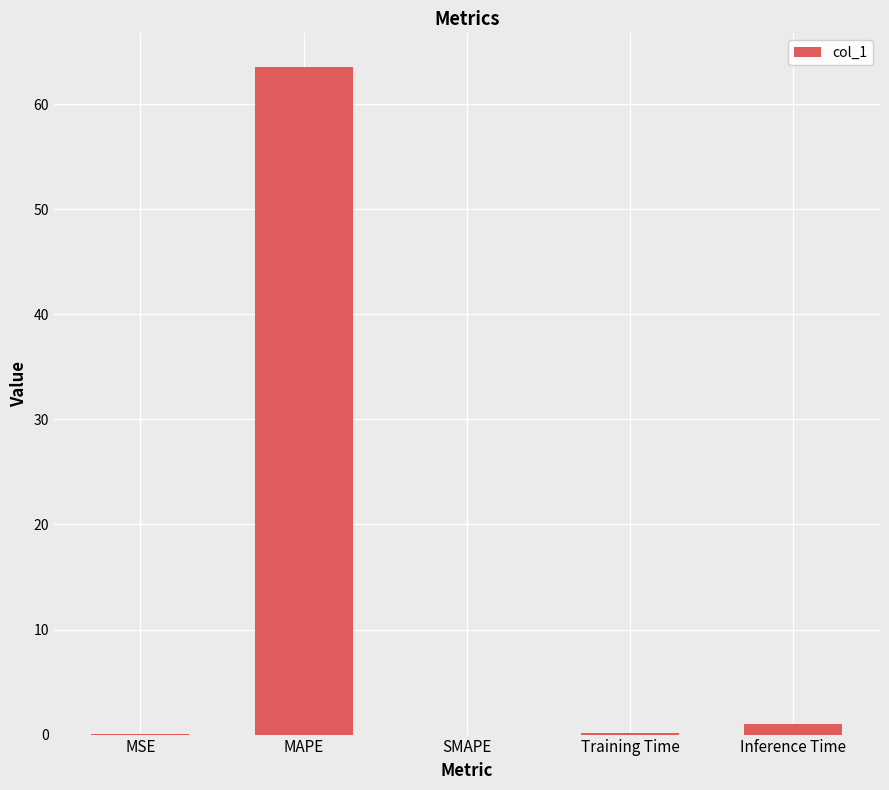

Are the bars grouped side by side (vs. stacked)?

No